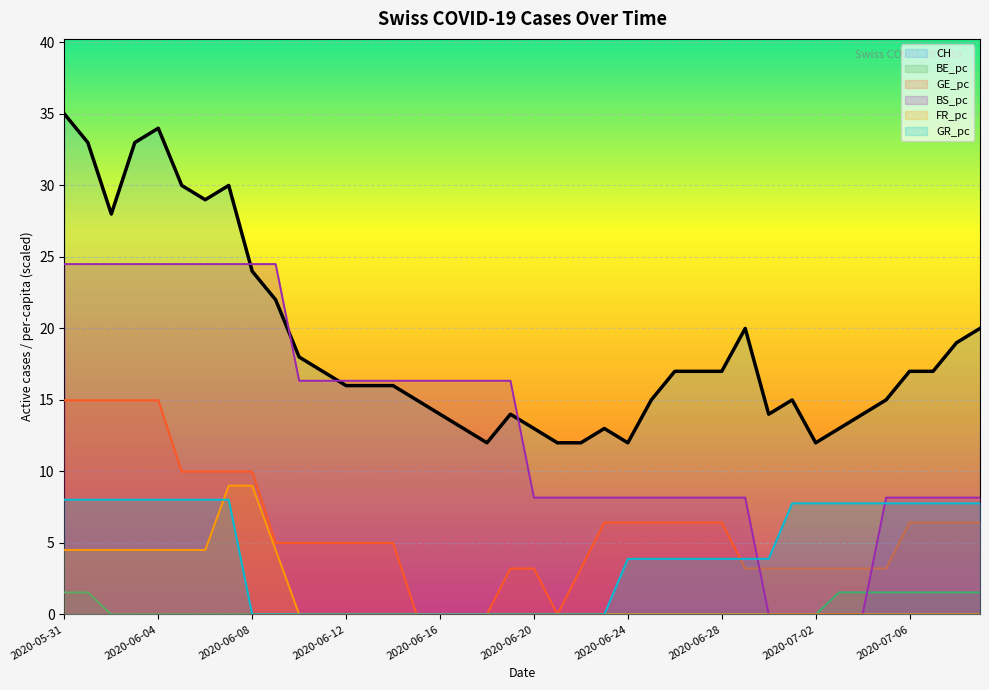

At 2020-07-06, list the series in order from smallest to largest.

FR_pc, BE_pc, GE_pc, GR_pc, BS_pc, CH